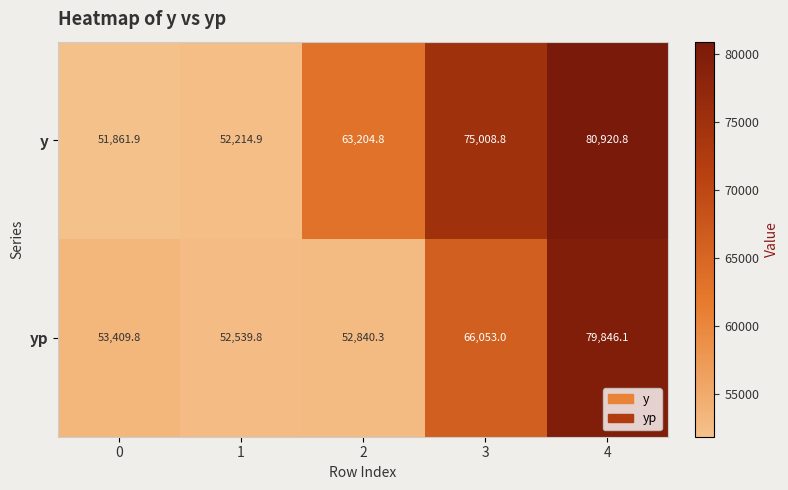

True or false: yp has a value of 79790.4 at 0.

False